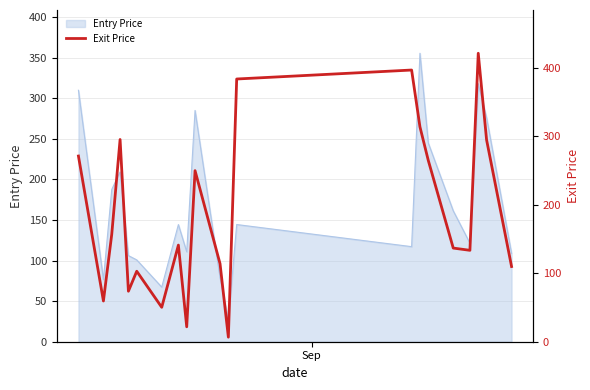

What is the maximum value for Entry Price?

355.6